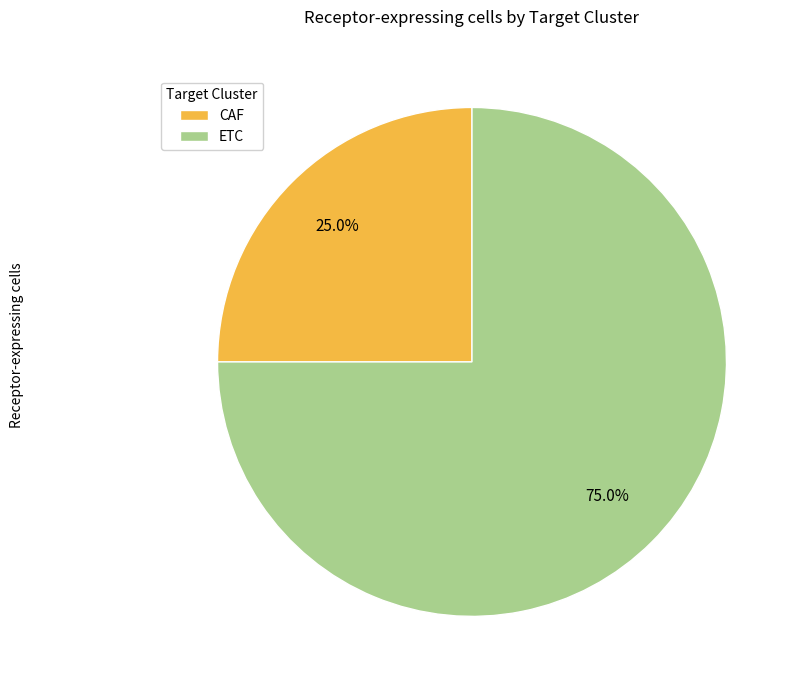

Is it true that ETC is 62% of the pie?

False